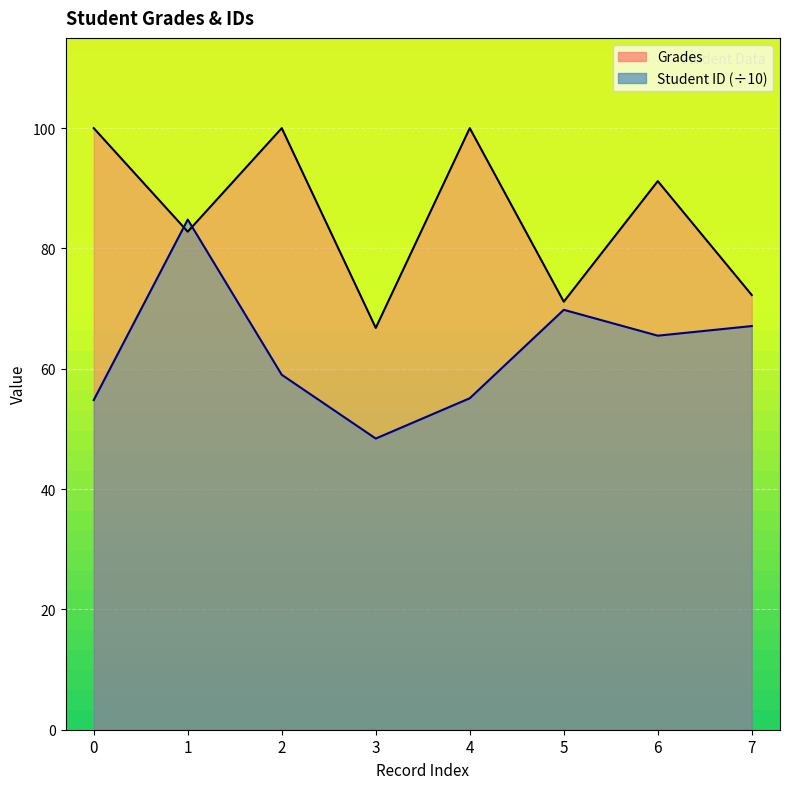

Reading left to right, extract all data points from this chart.

Grades: 100.0	82.8	100.0	66.8	100.0	71.2	91.2	72.2
Student ID: 54.8	84.8	59.0	48.4	55.1	69.8	65.5	67.1